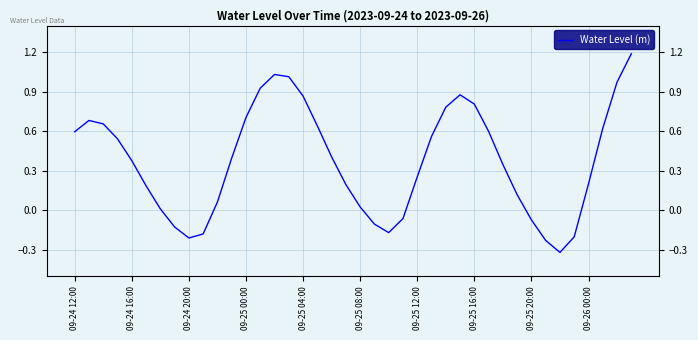

What is the greatest value displayed?

1.2